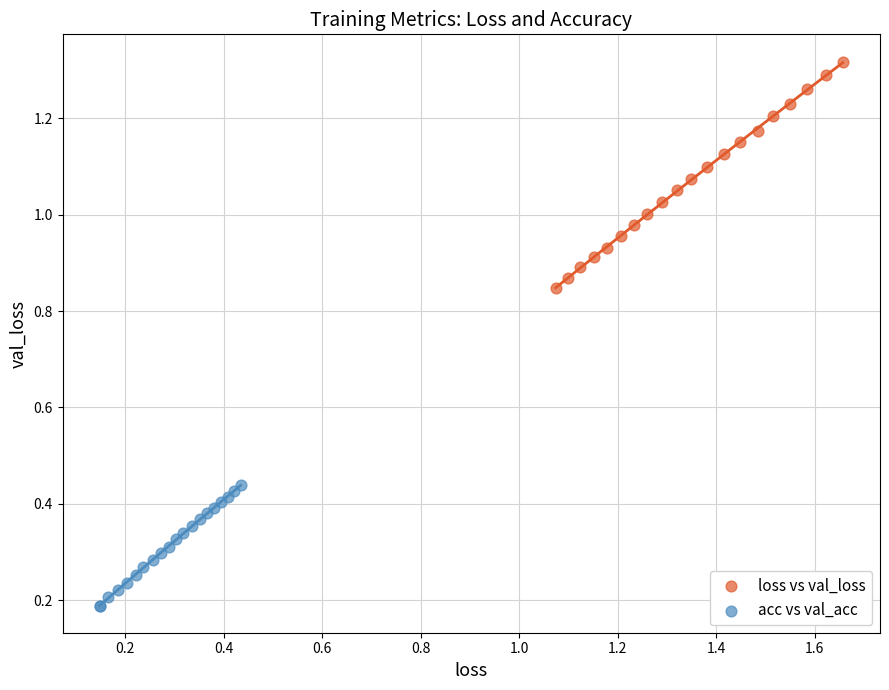

Which series has the widest spread of Y values?

loss vs val_loss